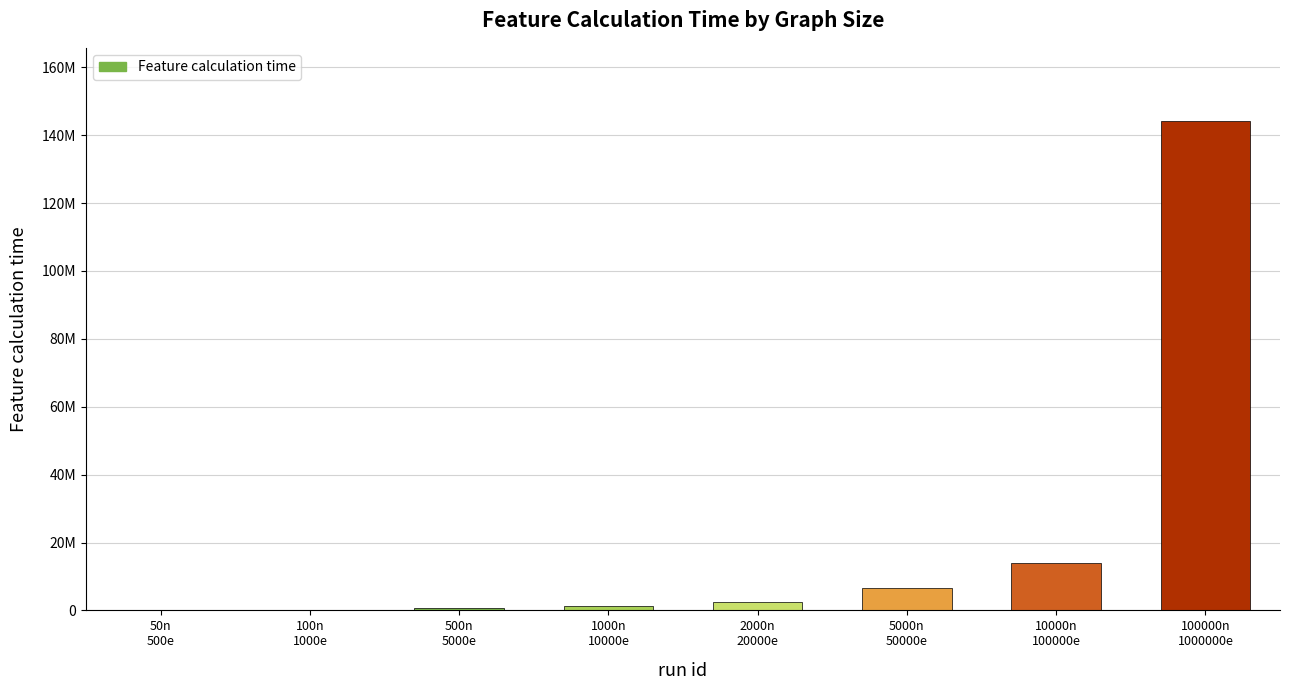

What is the maximum value shown in the chart?

144128386